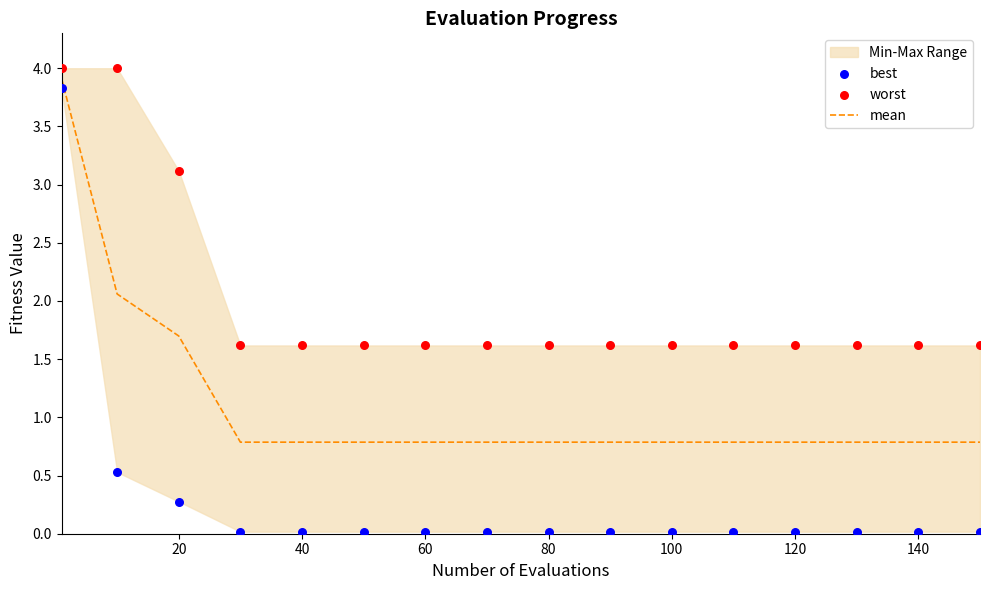

At how many categories does at least one series exceed 3?

3